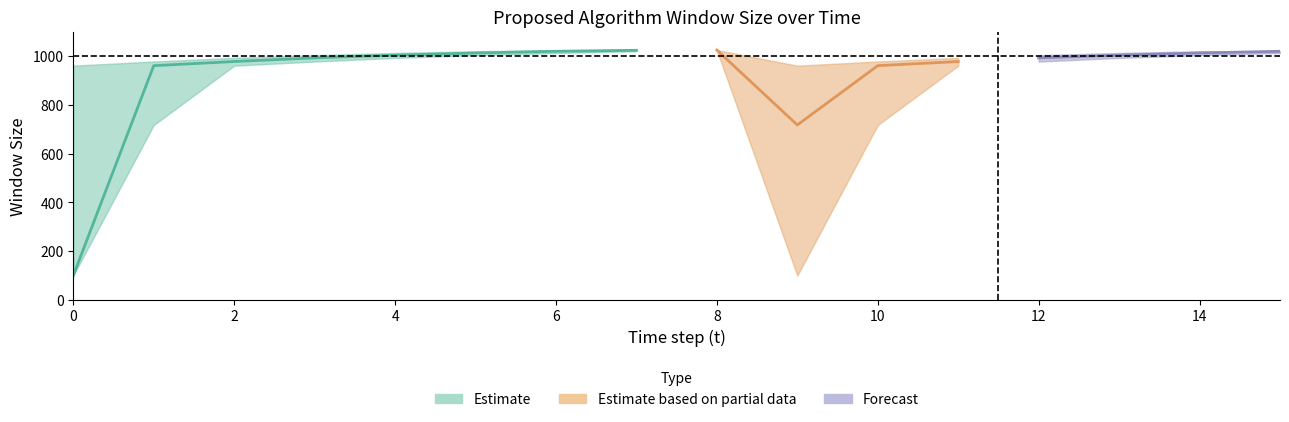

True or false: Proposed_lower and Proposed cross at least once.

False